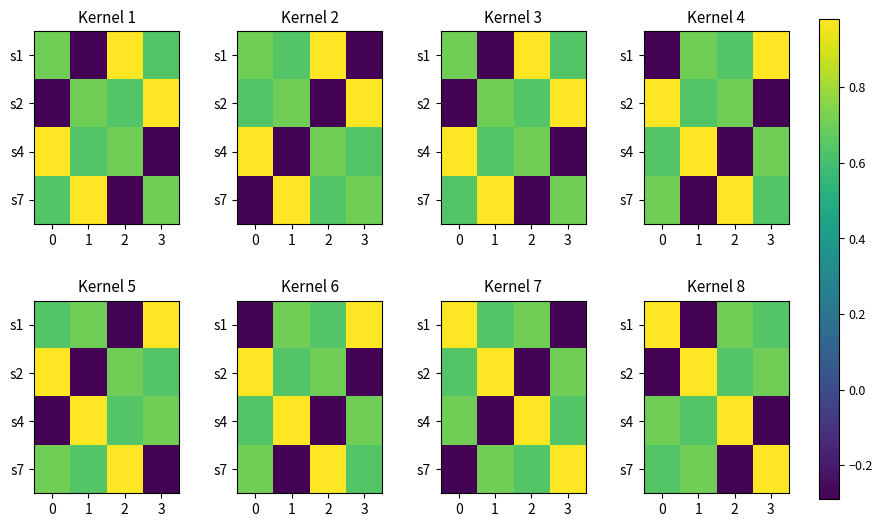

What is the average value of the s1 series?

0.5